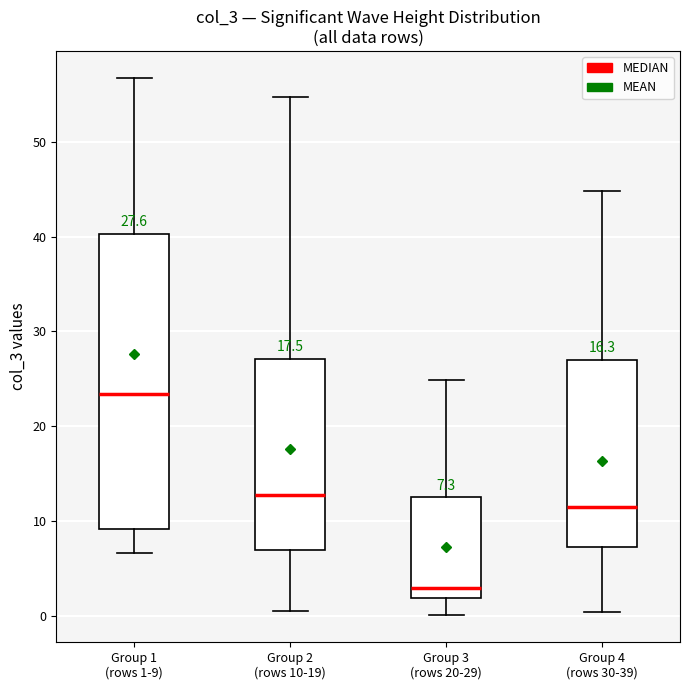

Which box has the lowest median line?

Group 3 (rows 20-29)